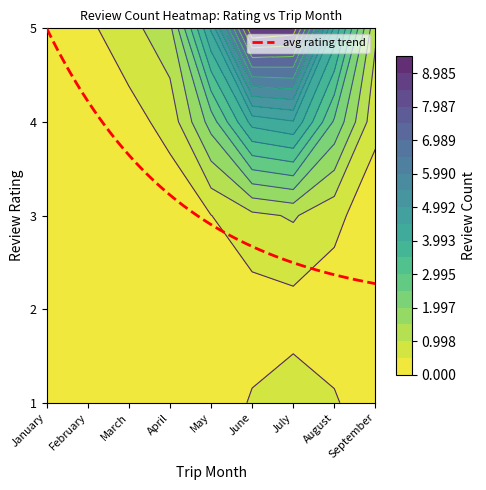

Reading right to left, transcribe all the data shown in this chart.

1: 0	1	1	1	0	0	0	0	0
2: 0	0	0	0	0	0	0	0	0
3: 0	0	0	0	0	0	0	0	0
4: 0	2	5	2	2	0	0	0	1
5: 0	4	13	15	4	0	2	0	0